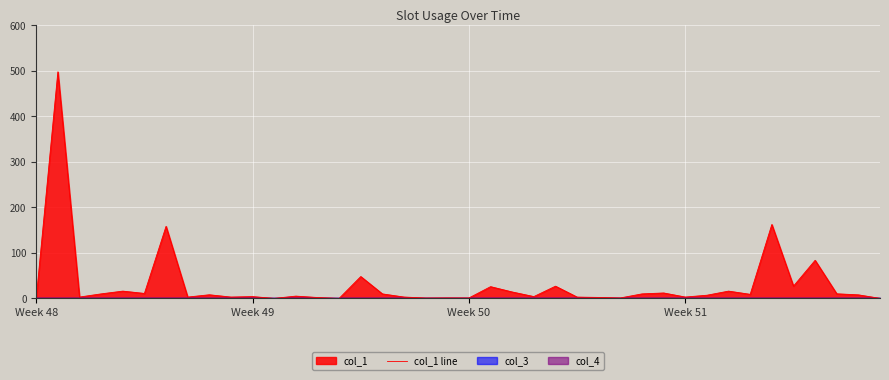

Is it true that col_1 line equals 227.0 at Week 48?

False